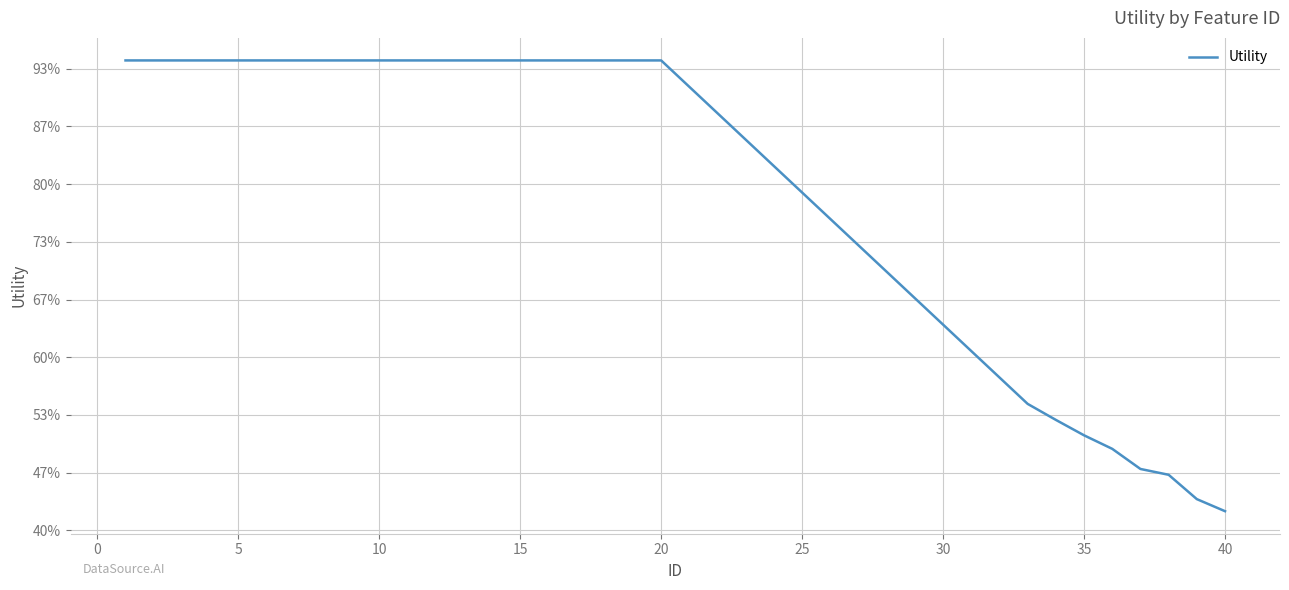

Count the values in the range 0 to 1.

8